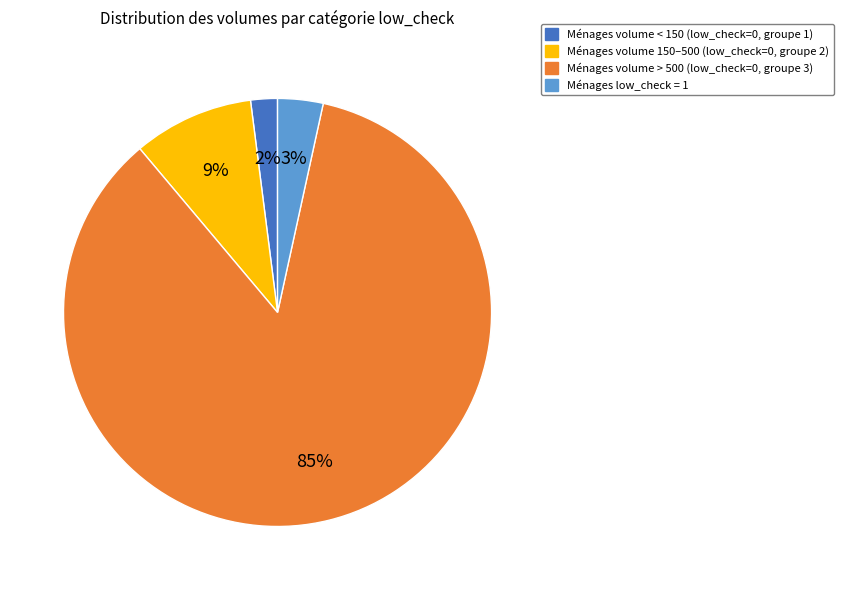

Between Ménages low_check = 1 and Ménages volume < 150 (low_check=0, groupe 1), which is larger?

Ménages low_check = 1